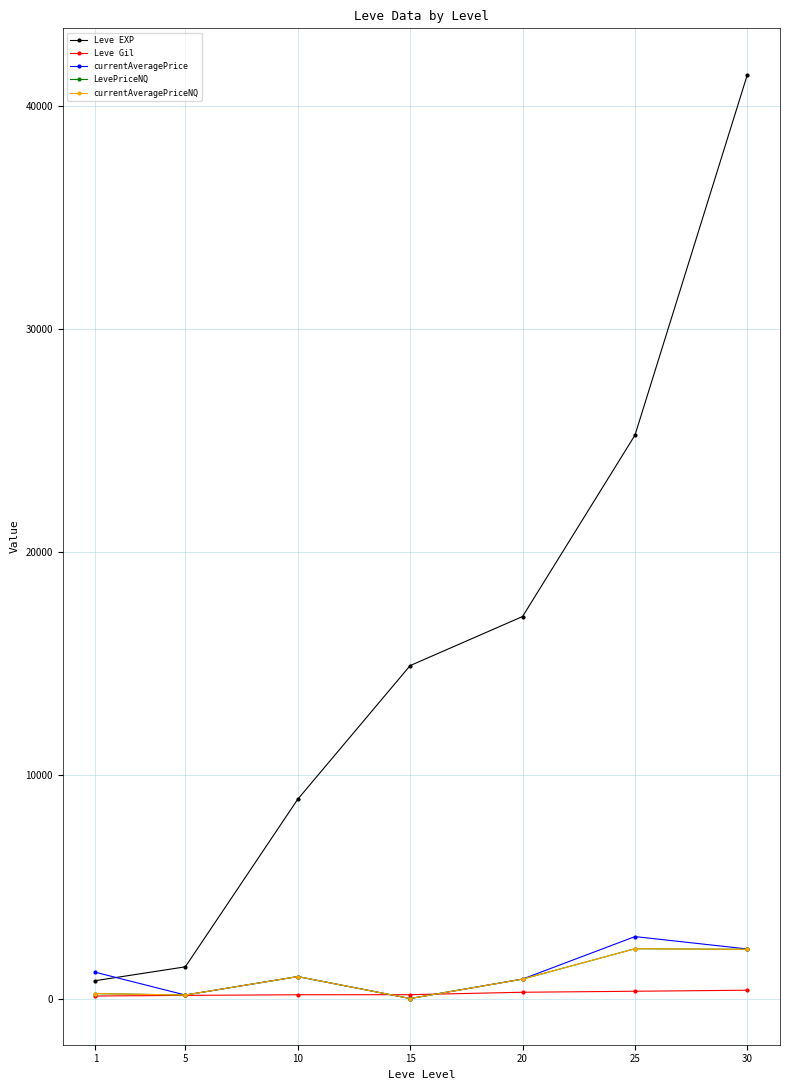

Is the value of Leve Gil at 30 greater than the value of LevePriceNQ at 5?

Yes